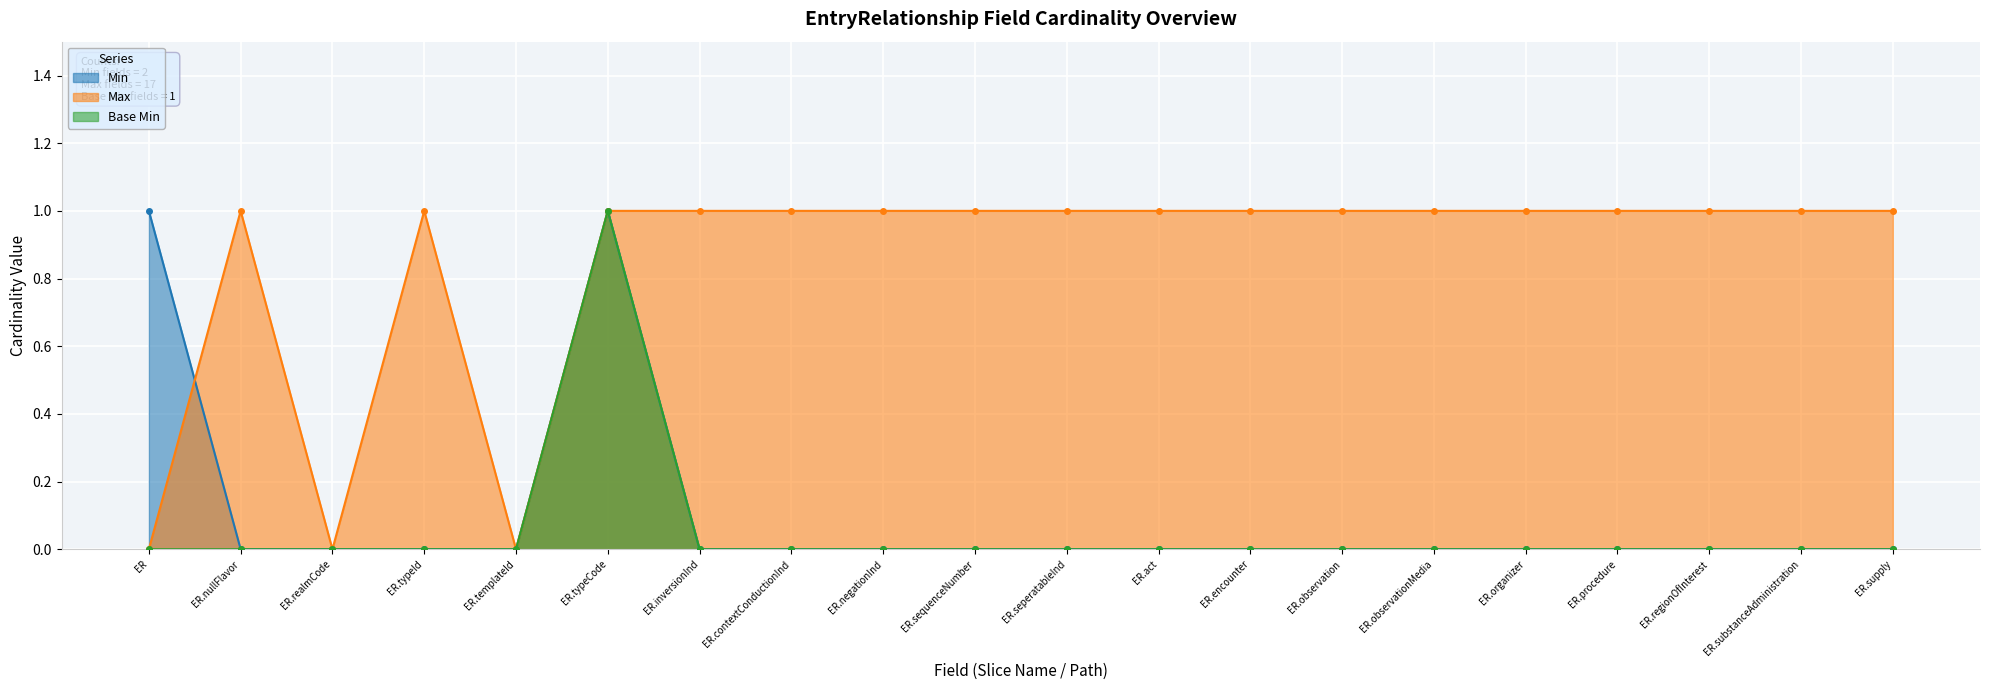

At how many categories does at least one series exceed 0?

18